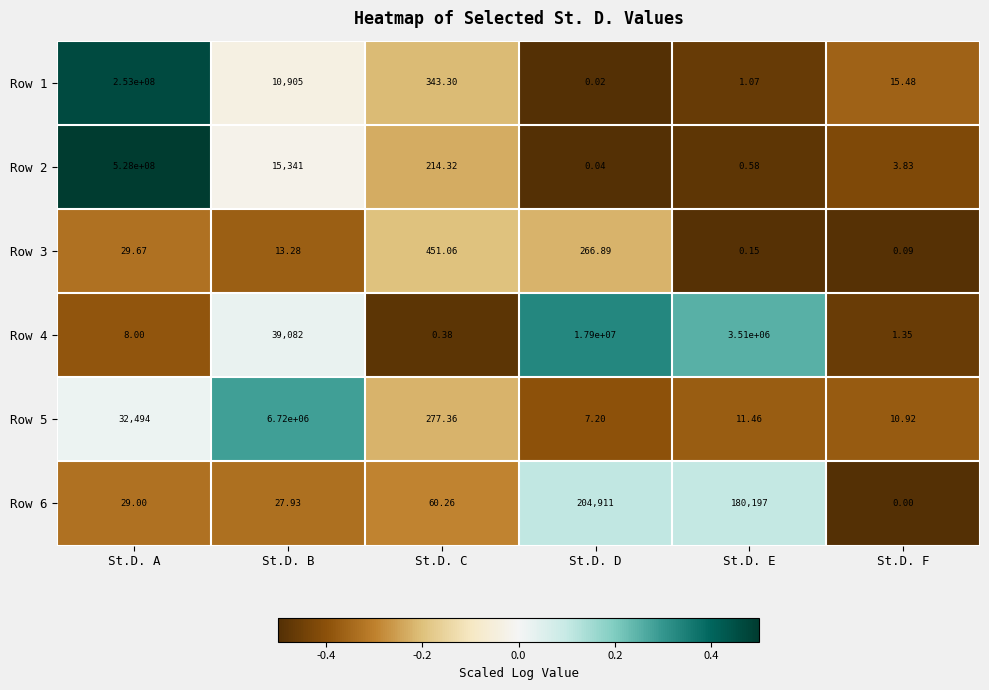

At which label does Row 1 reach its peak?

St.D. A